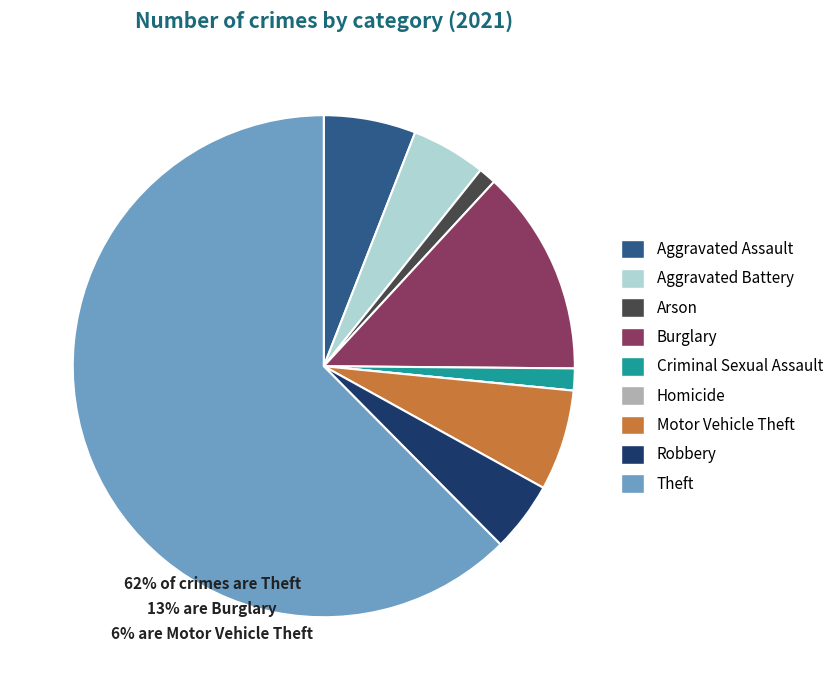

What is the largest slice in the pie chart?

Theft